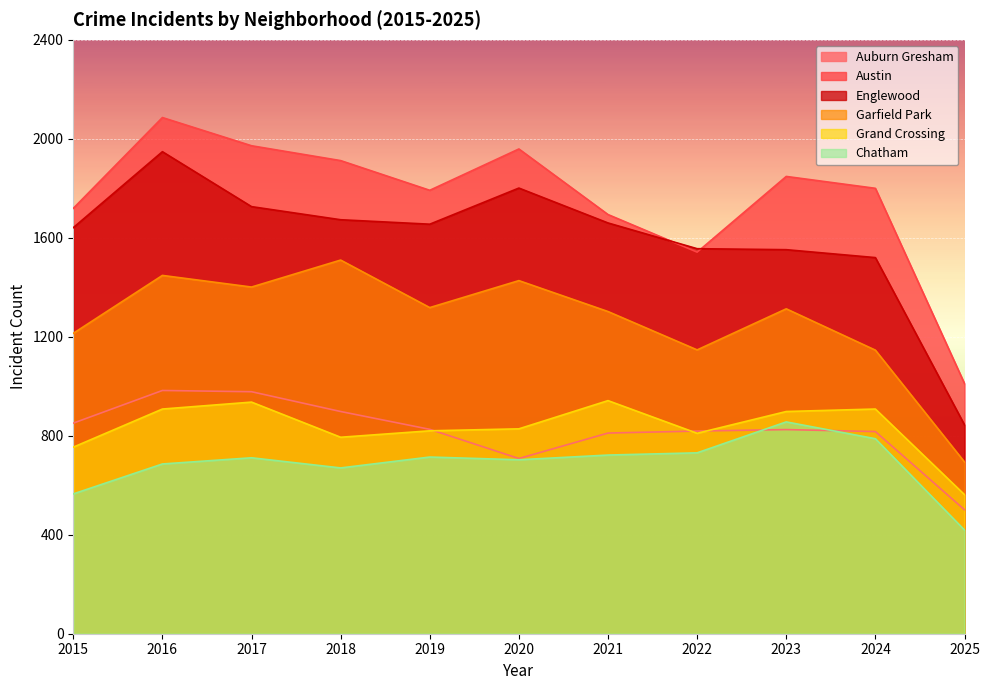

What is the difference between the second highest and minimum values in the Chatham series?

369